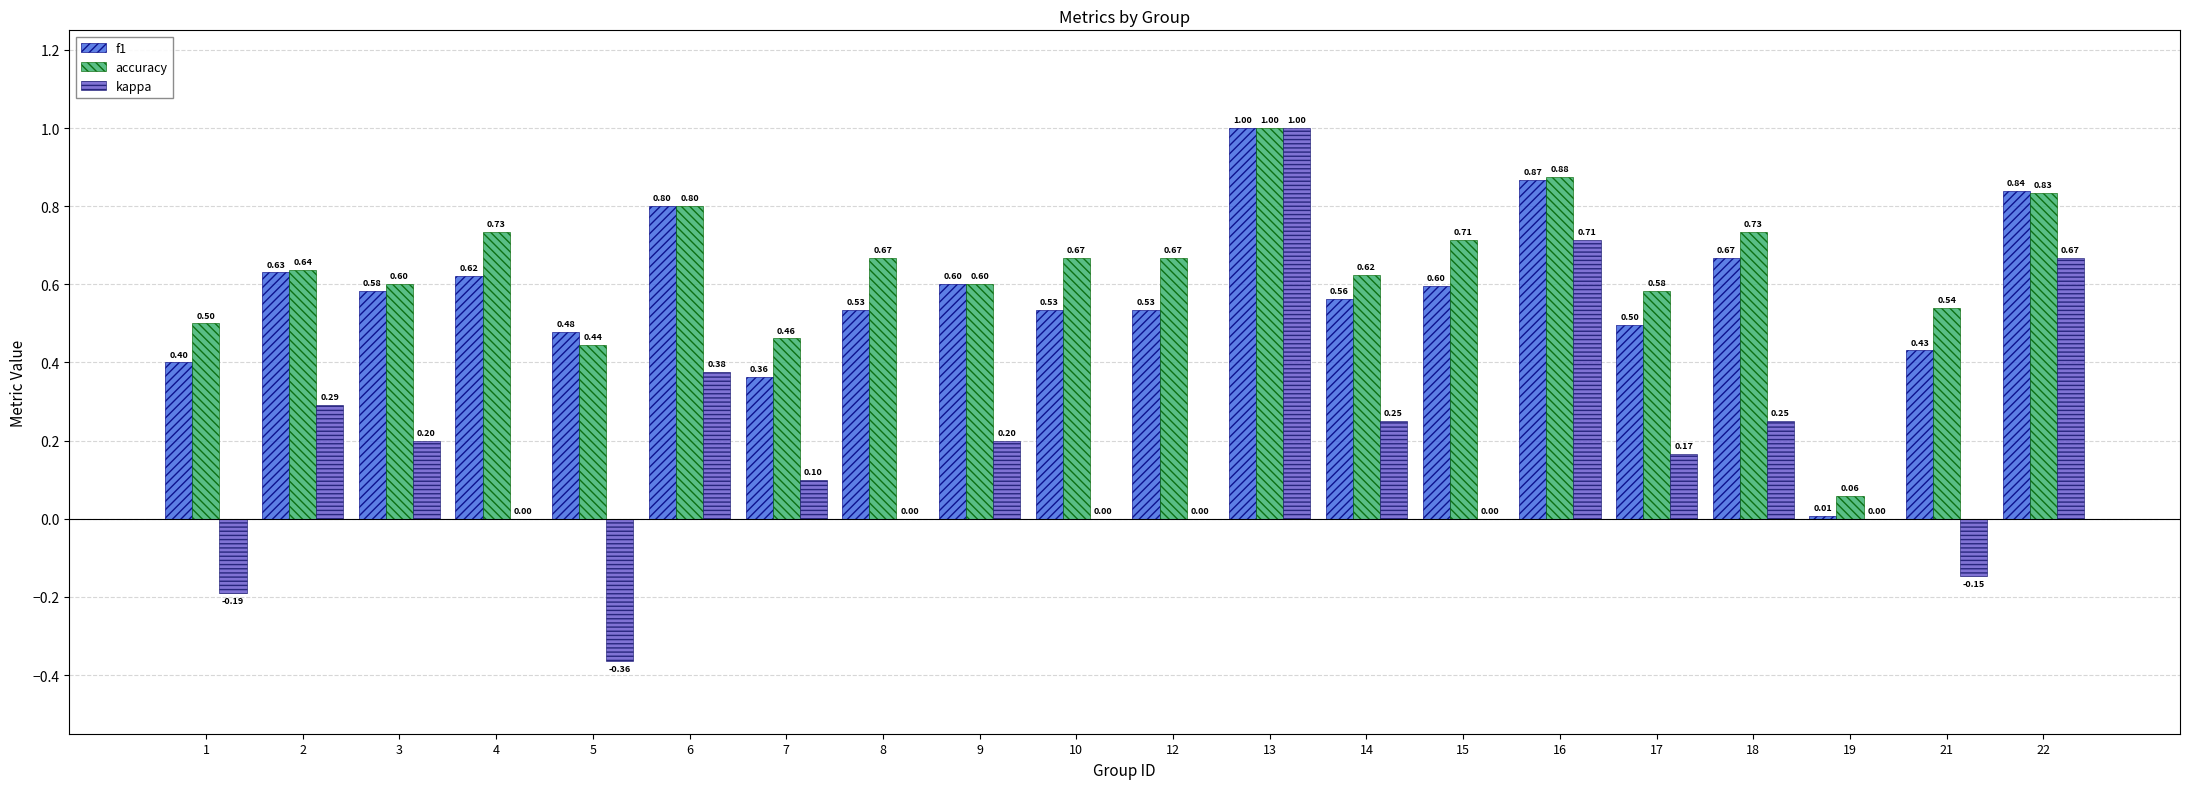

Which series changed the most between 5 and 7?

kappa